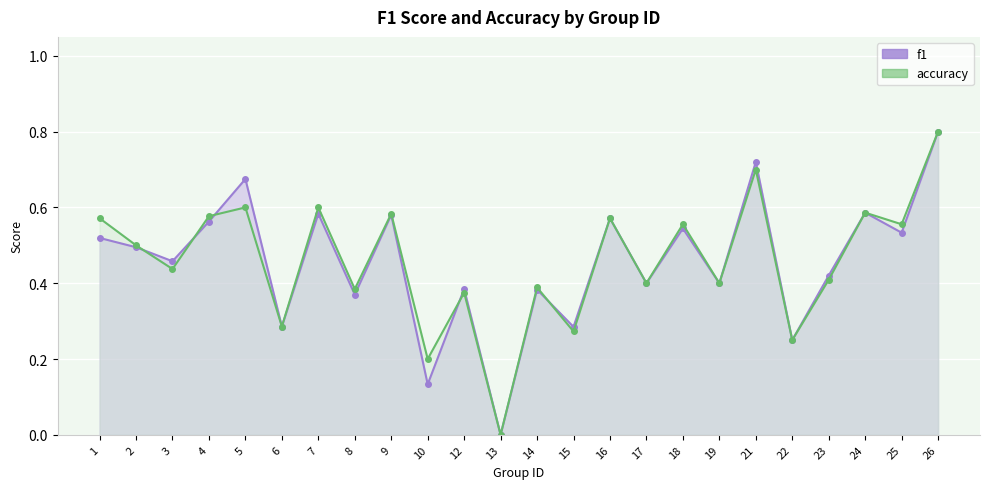

Reading left to right, list all the values displayed in this chart.

f1: 1=0.5	2=0.5	3=0.5	4=0.6	5=0.7	6=0.3	7=0.6	8=0.4	9=0.6	10=0.1	12=0.4	13=0.0	14=0.4	15=0.3	16=0.6	17=0.4	18=0.5	19=0.4	21=0.7	22=0.2	23=0.4	24=0.6	25=0.5	26=0.8
accuracy: 1=0.6	2=0.5	3=0.4	4=0.6	5=0.6	6=0.3	7=0.6	8=0.4	9=0.6	10=0.2	12=0.4	13=0.0	14=0.4	15=0.3	16=0.6	17=0.4	18=0.6	19=0.4	21=0.7	22=0.2	23=0.4	24=0.6	25=0.6	26=0.8